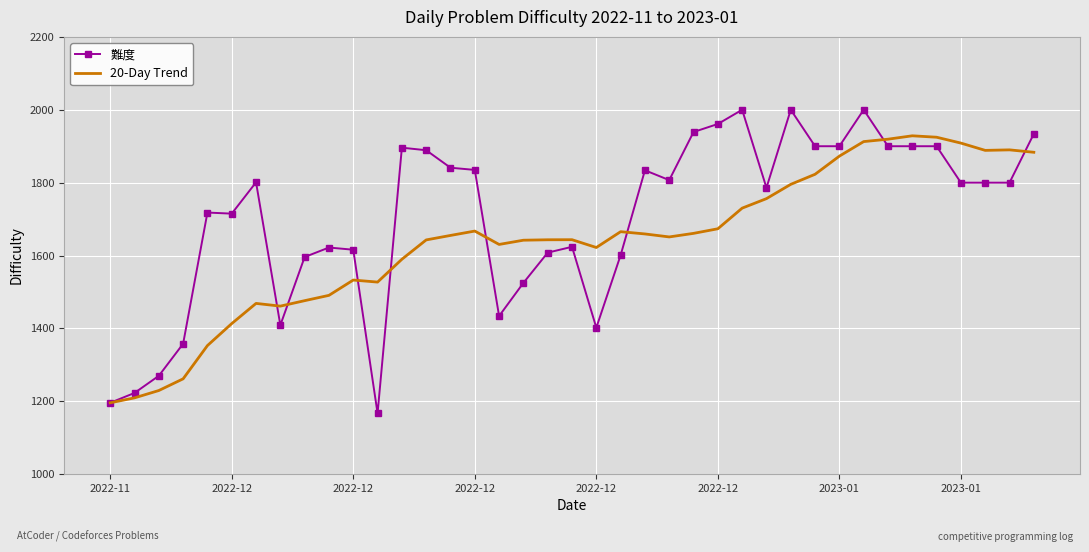

What is the sum of all 難度 values?

66507.0